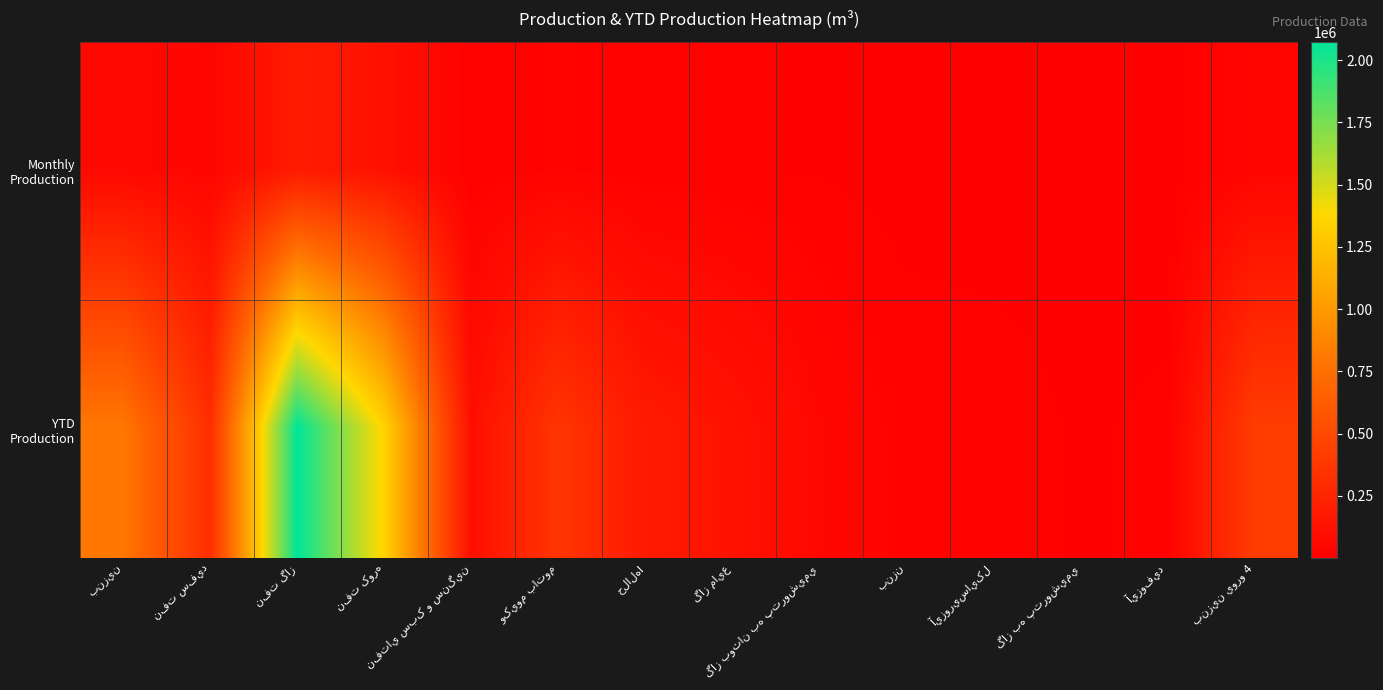

Which series has the largest range (max minus min)?

YTD Production